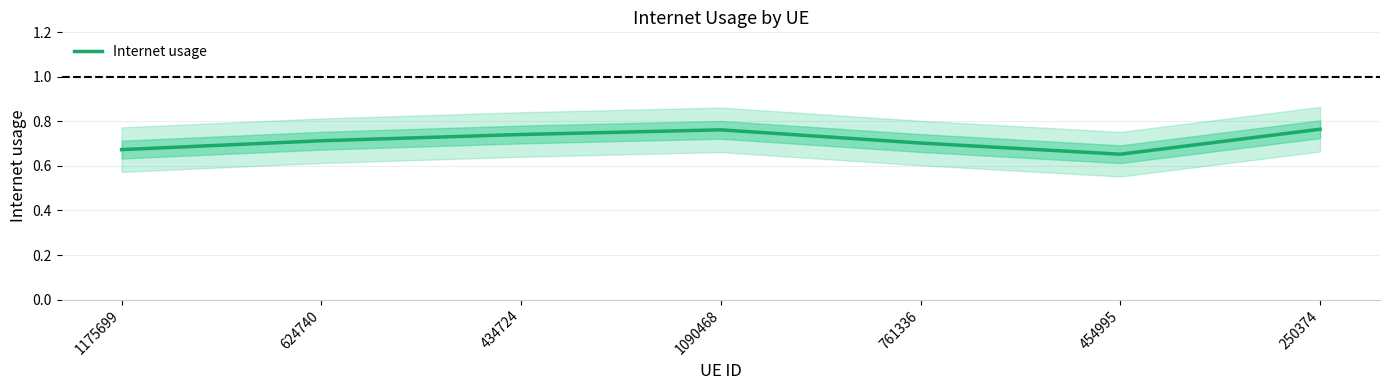

What is the average value?

0.7